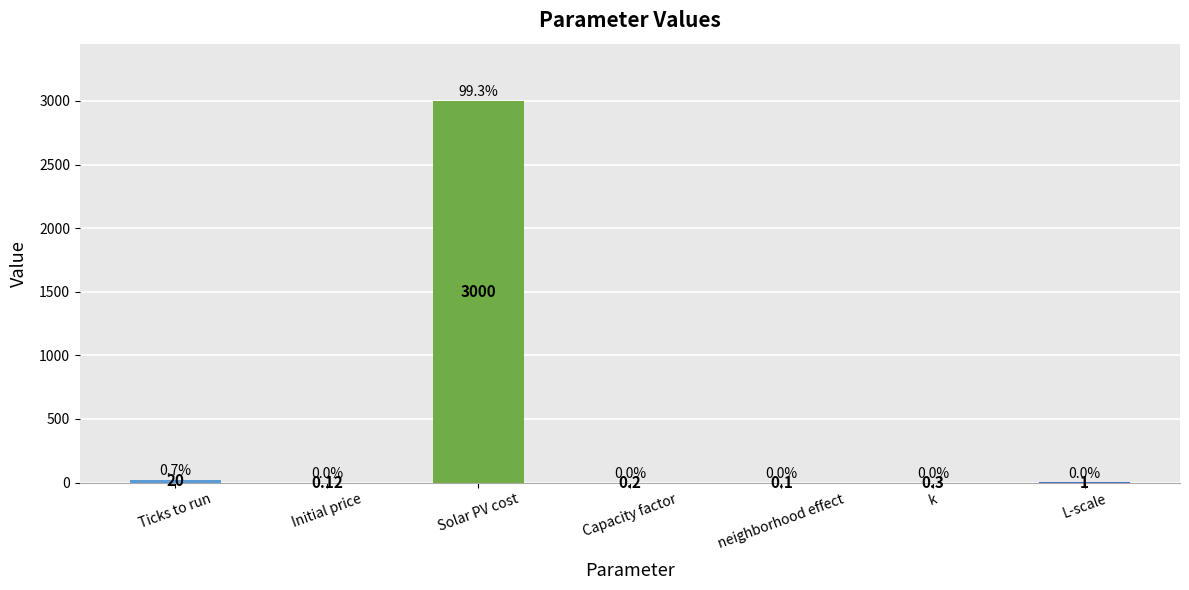

What is the greatest value displayed?

3000.0